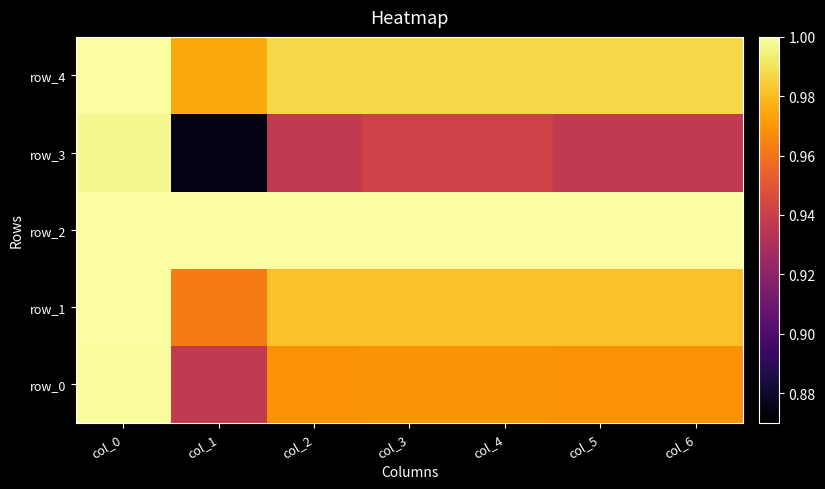

List the series in order of their peak value, highest first.

row_2, row_1, row_4, row_0, row_3